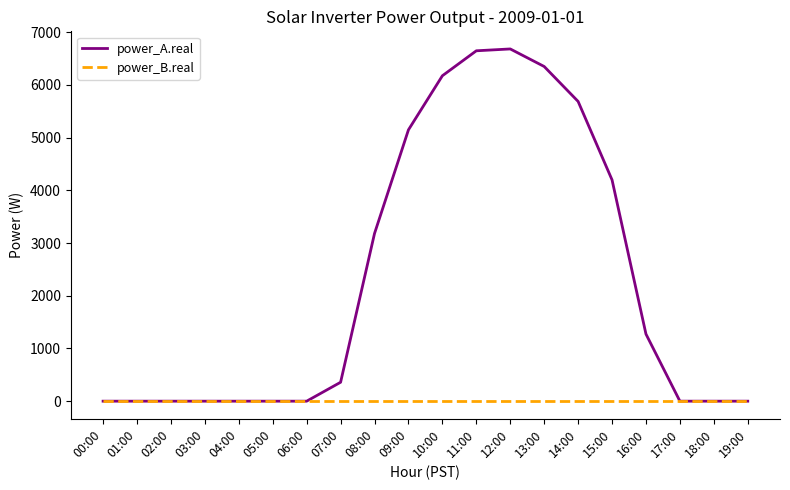

Count the number of data series in this chart.

2